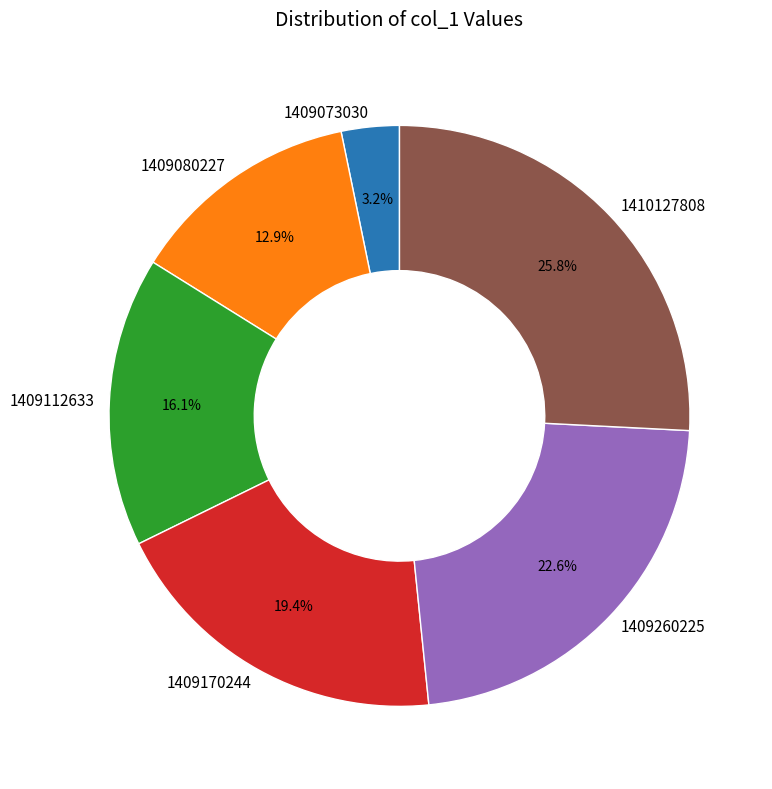

To the nearest percent, what is the average slice percentage?

17%